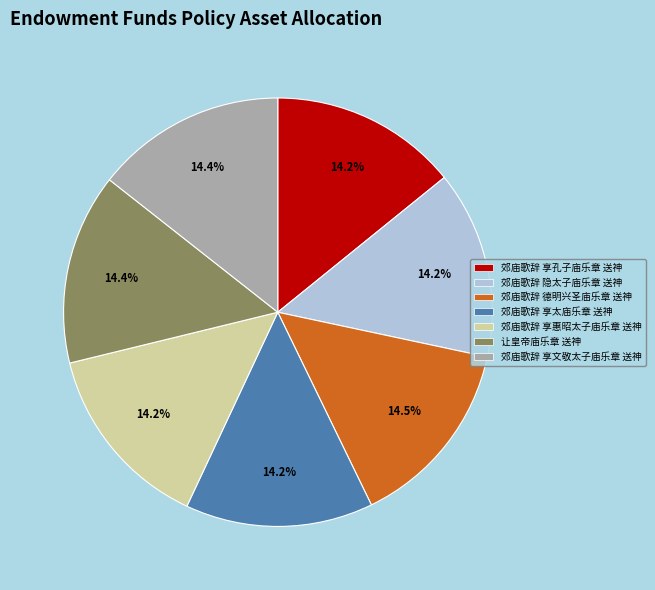

Is there any slice that represents more than half of the pie?

No